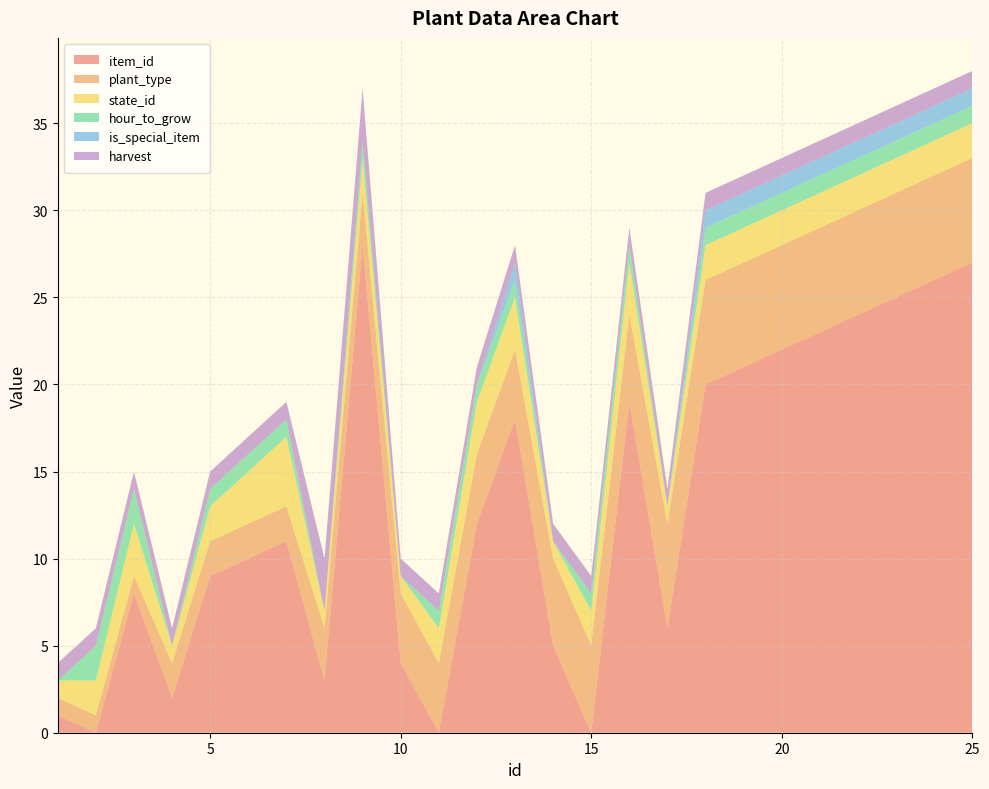

Reading left to right, what are all the values shown in this chart?

item_id: 1=1	2=0	3=8	4=2	5=9	6=10	7=11	8=3	9=28	10=4	11=0	12=12	13=18	14=5	15=0	16=19	17=6	18=20	19=21	20=22	21=23	22=24	23=25	24=26	25=27
plant_type: 1=1	2=1	3=1	4=2	5=2	6=2	7=2	8=3	9=3	10=4	11=4	12=4	13=4	14=5	15=5	16=5	17=6	18=6	19=6	20=6	21=6	22=6	23=6	24=6	25=6
state_id: 1=1	2=2	3=3	4=1	5=2	6=3	7=4	8=1	9=2	10=1	11=2	12=3	13=3	14=1	15=2	16=3	17=1	18=2	19=2	20=2	21=2	22=2	23=2	24=2	25=2
hour_to_grow: 1=0	2=2	3=2	4=0	5=1	6=1	7=1	8=0	9=1	10=0	11=1	12=1	13=1	14=0	15=1	16=1	17=0	18=1	19=1	20=1	21=1	22=1	23=1	24=1	25=1
is_special_item: 1=0	2=0	3=0	4=0	5=0	6=0	7=0	8=0	9=0	10=0	11=0	12=0	13=1	14=0	15=0	16=0	17=0	18=1	19=1	20=1	21=1	22=1	23=1	24=1	25=1
harvest: 1=1	2=1	3=1	4=1	5=1	6=1	7=1	8=3	9=3	10=1	11=1	12=1	13=1	14=1	15=1	16=1	17=1	18=1	19=1	20=1	21=1	22=1	23=1	24=1	25=1